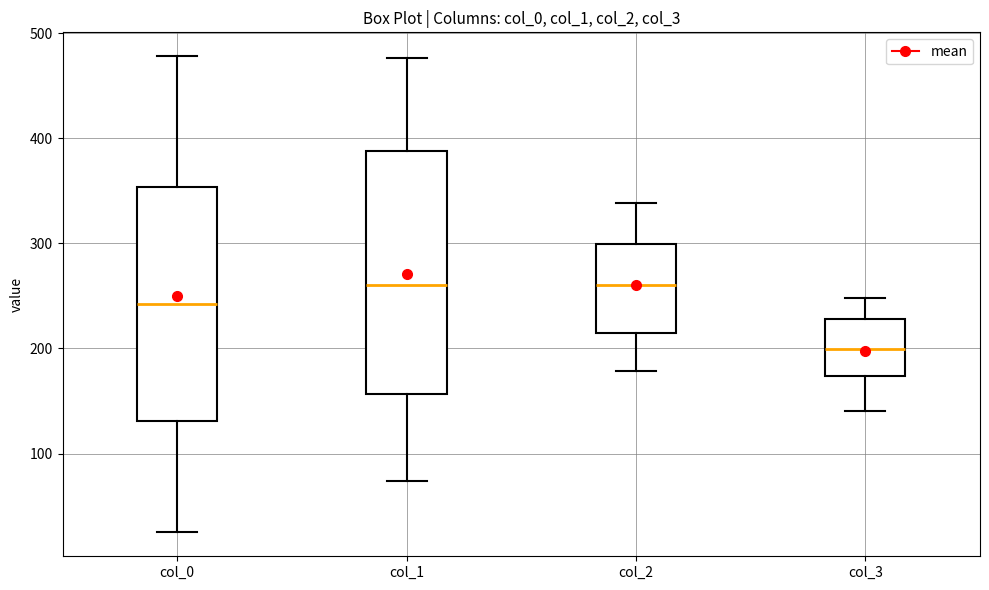

Reading left to right, transcribe this box plot: for each box, give where its median line is, the range the box spans, and where its two whiskers end, as read against the y-axis. The values are not printed on the chart, so give them approximately, as read against the axis.

col_0: median 240, box 130 to 350, whiskers 30 to 480
col_1: median 260, box 160 to 390, whiskers 70 to 480
col_2: median 260, box 210 to 300, whiskers 180 to 340
col_3: median 200, box 170 to 230, whiskers 140 to 250